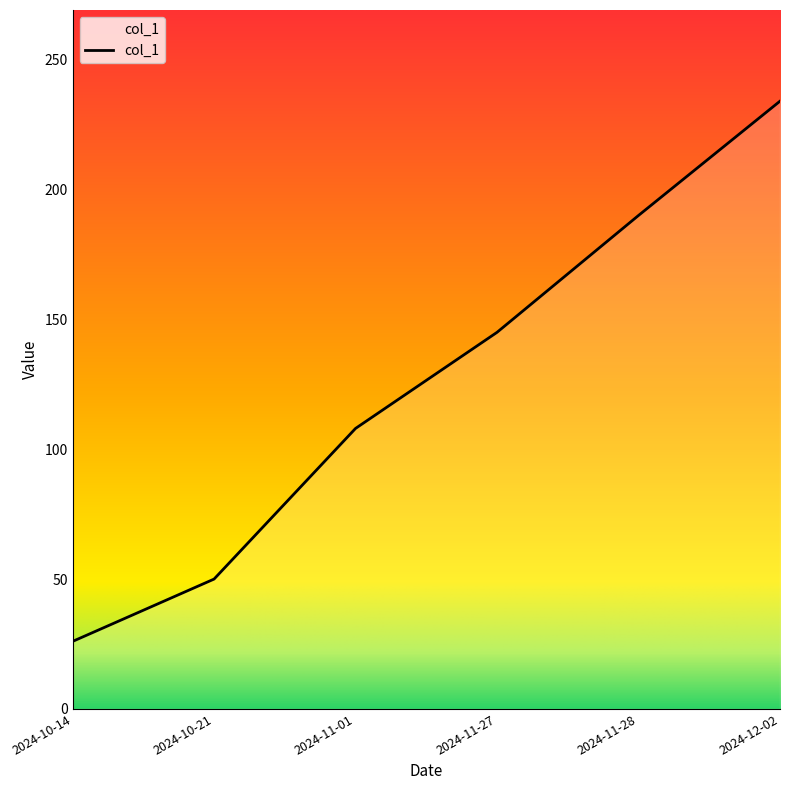

What value does the data have at 2024-10-21?

50